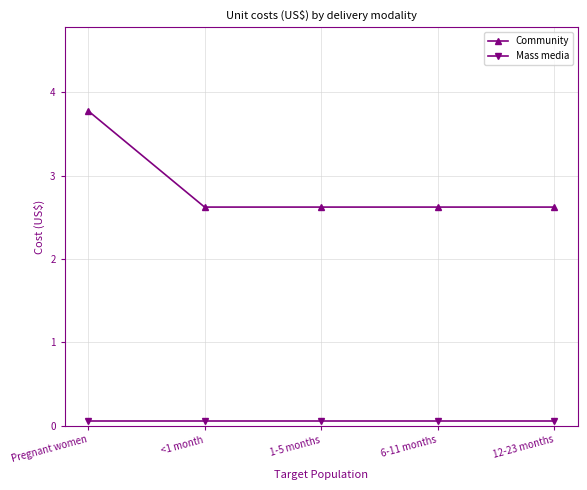

True or false: Community and Mass media intersect in this chart.

False